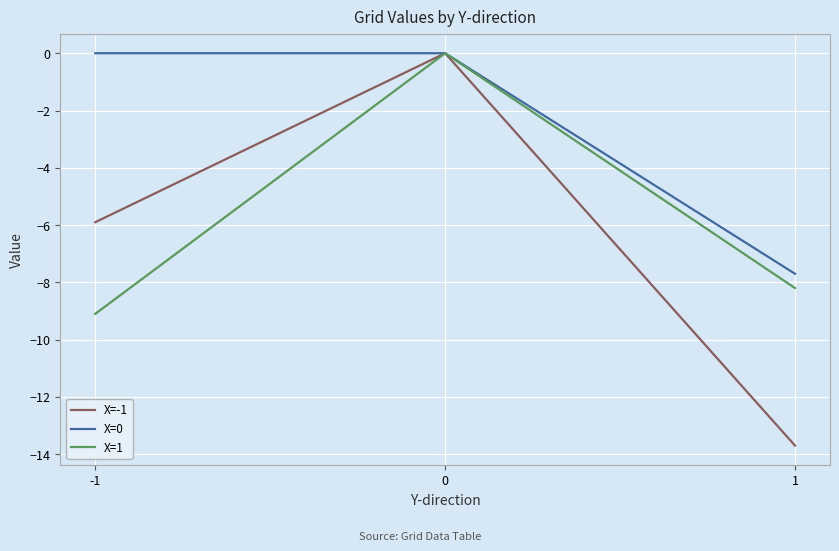

Between -1 and 0, which series saw the biggest shift?

X=1